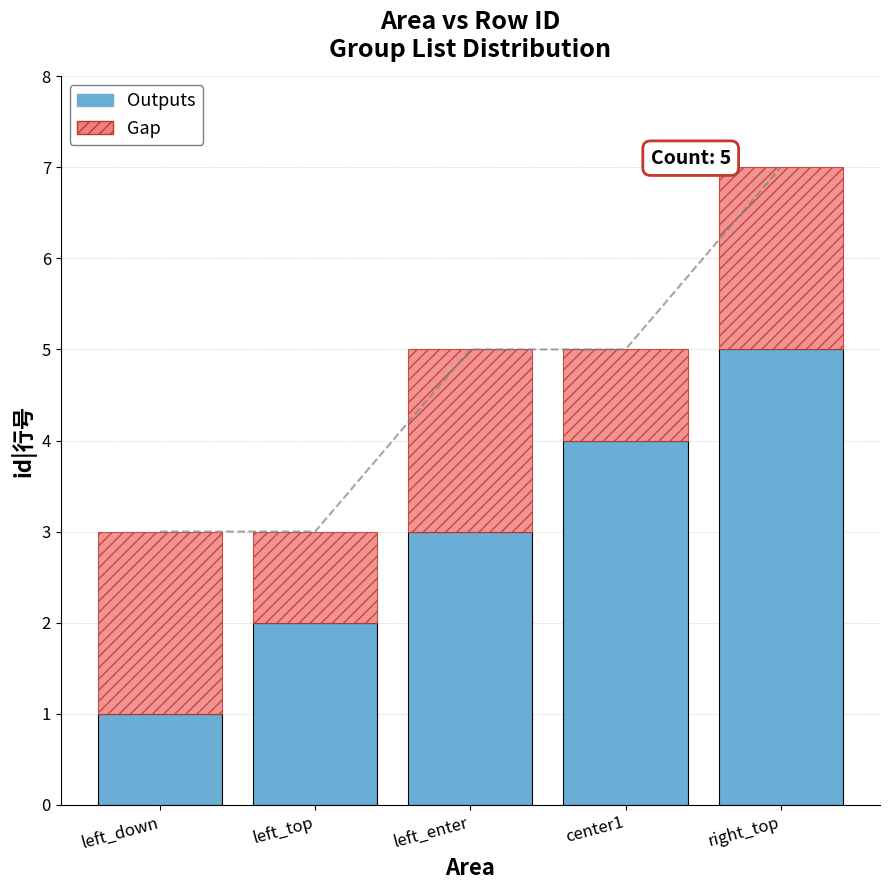

Reading left to right, extract all data points from this chart.

Outputs: left_down=1	left_top=2	left_enter=3	center1=4	right_top=5
Gap: left_down=2	left_top=1	left_enter=2	center1=1	right_top=2